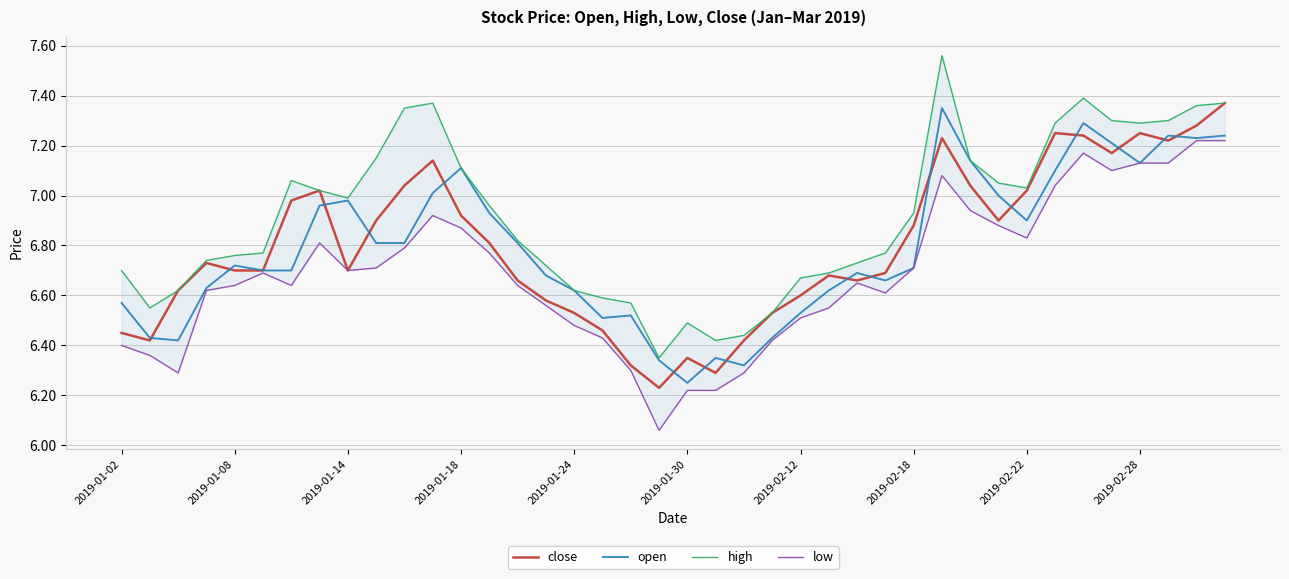

What is the difference between the second highest and second lowest values in the high series?

1.0